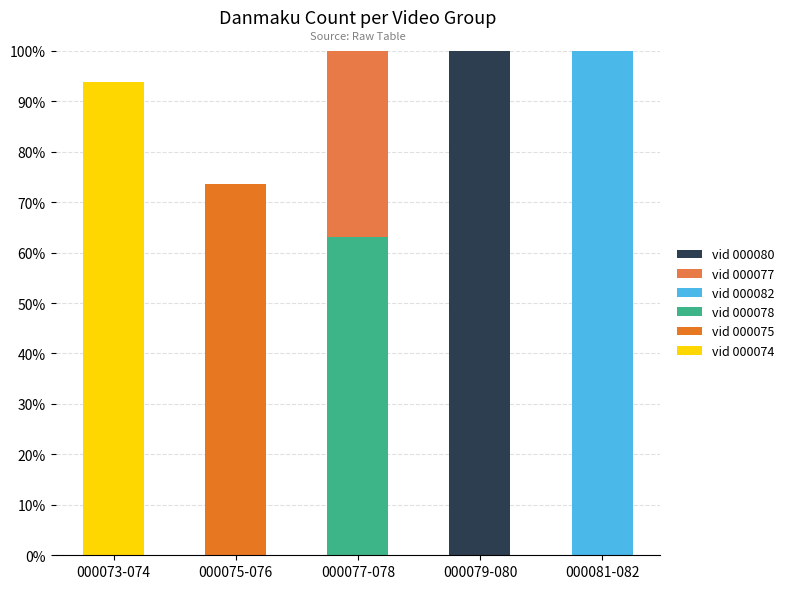

Rank the series by their maximum value, from highest to lowest.

vid 000082, vid 000080, vid 000074, vid 000075, vid 000078, vid 000077